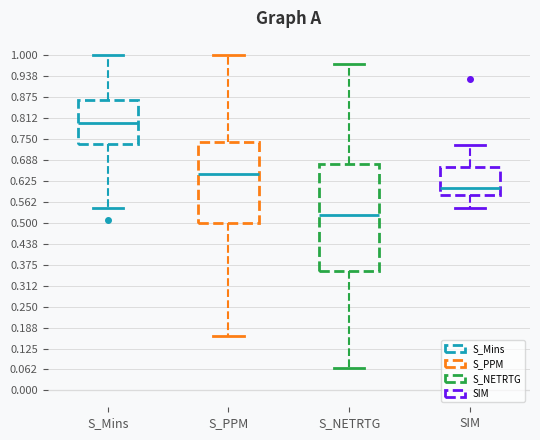

Reading left to right, read every box against the y-axis: the position of its median line, the range the box covers, and the ends of its whiskers. The values are not printed on the chart, so give them approximately, as read against the axis.

S_Mins: median 0.80, box 0.74 to 0.87, whiskers 0.54 to 1.00
S_PPM: median 0.64, box 0.50 to 0.74, whiskers 0.16 to 1.00
S_NETRTG: median 0.52, box 0.36 to 0.67, whiskers 0.07 to 0.97
SIM: median 0.60, box 0.58 to 0.67, whiskers 0.54 to 0.73